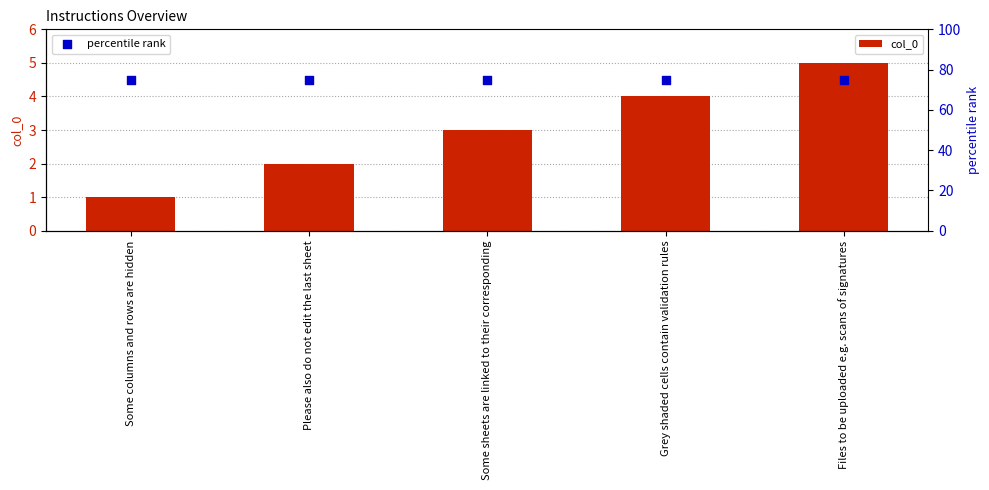

Is the value of percentile rank at Some columns and rows are hidden greater than the value of col_0 at Some columns and rows are hidden?

Yes